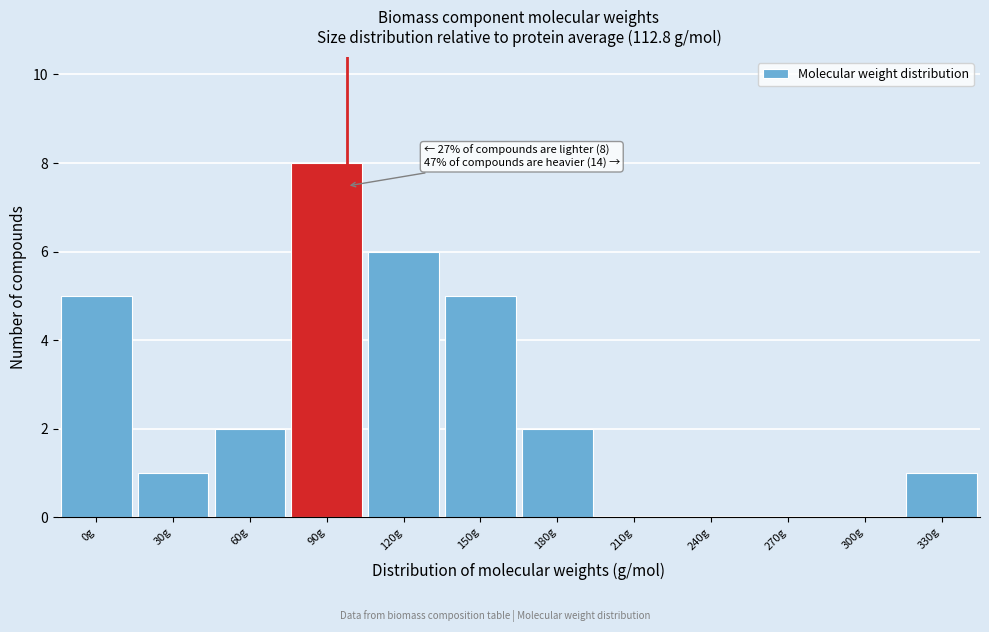

Reading left to right, transcribe all the data shown in this chart.

0g=5	30g=1	60g=2	90g=8	120g=6	150g=5	180g=2	210g=0	240g=0	270g=0	300g=0	330g=1